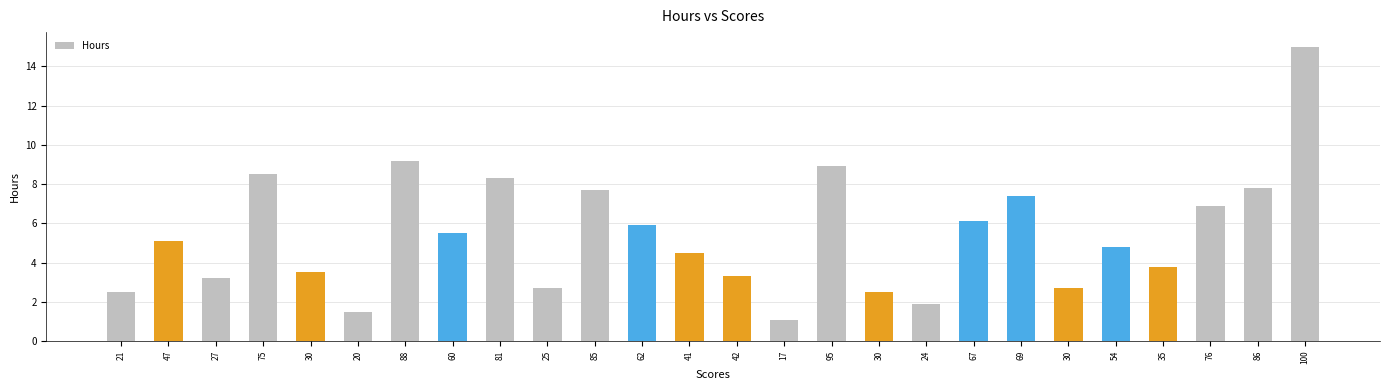

Are the bars horizontal?

No